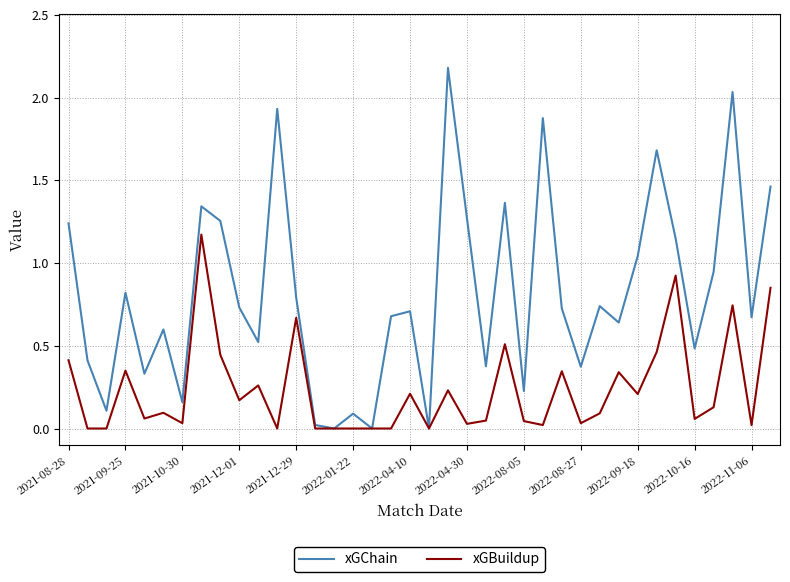

What is the maximum value for xGChain?

2.2